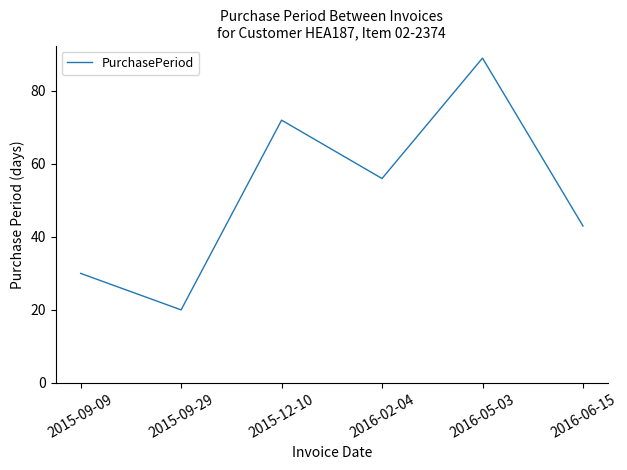

What value does the data have at 2015-09-29?

20